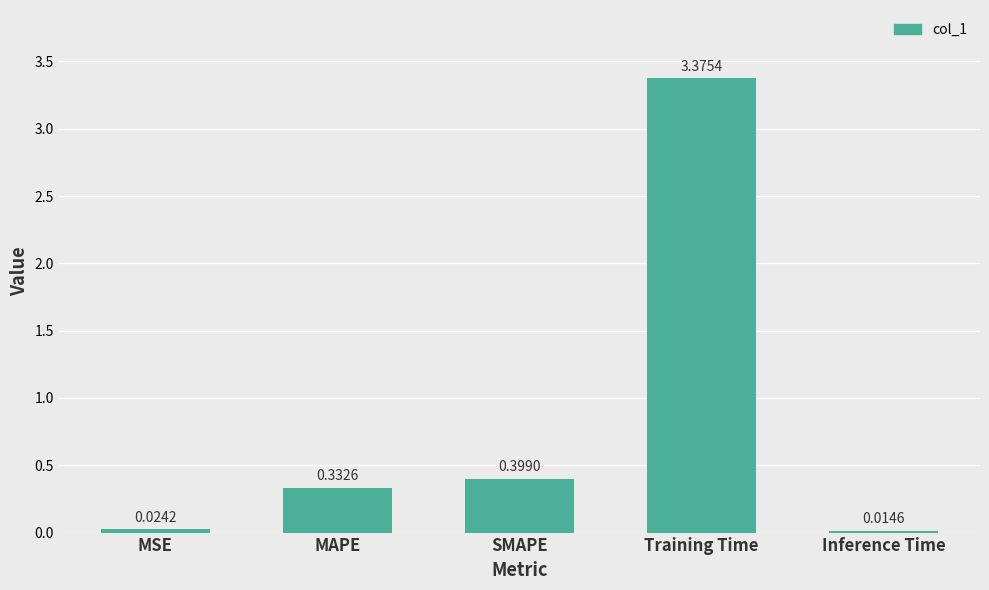

Which label corresponds to the smallest value in the chart?

Inference Time